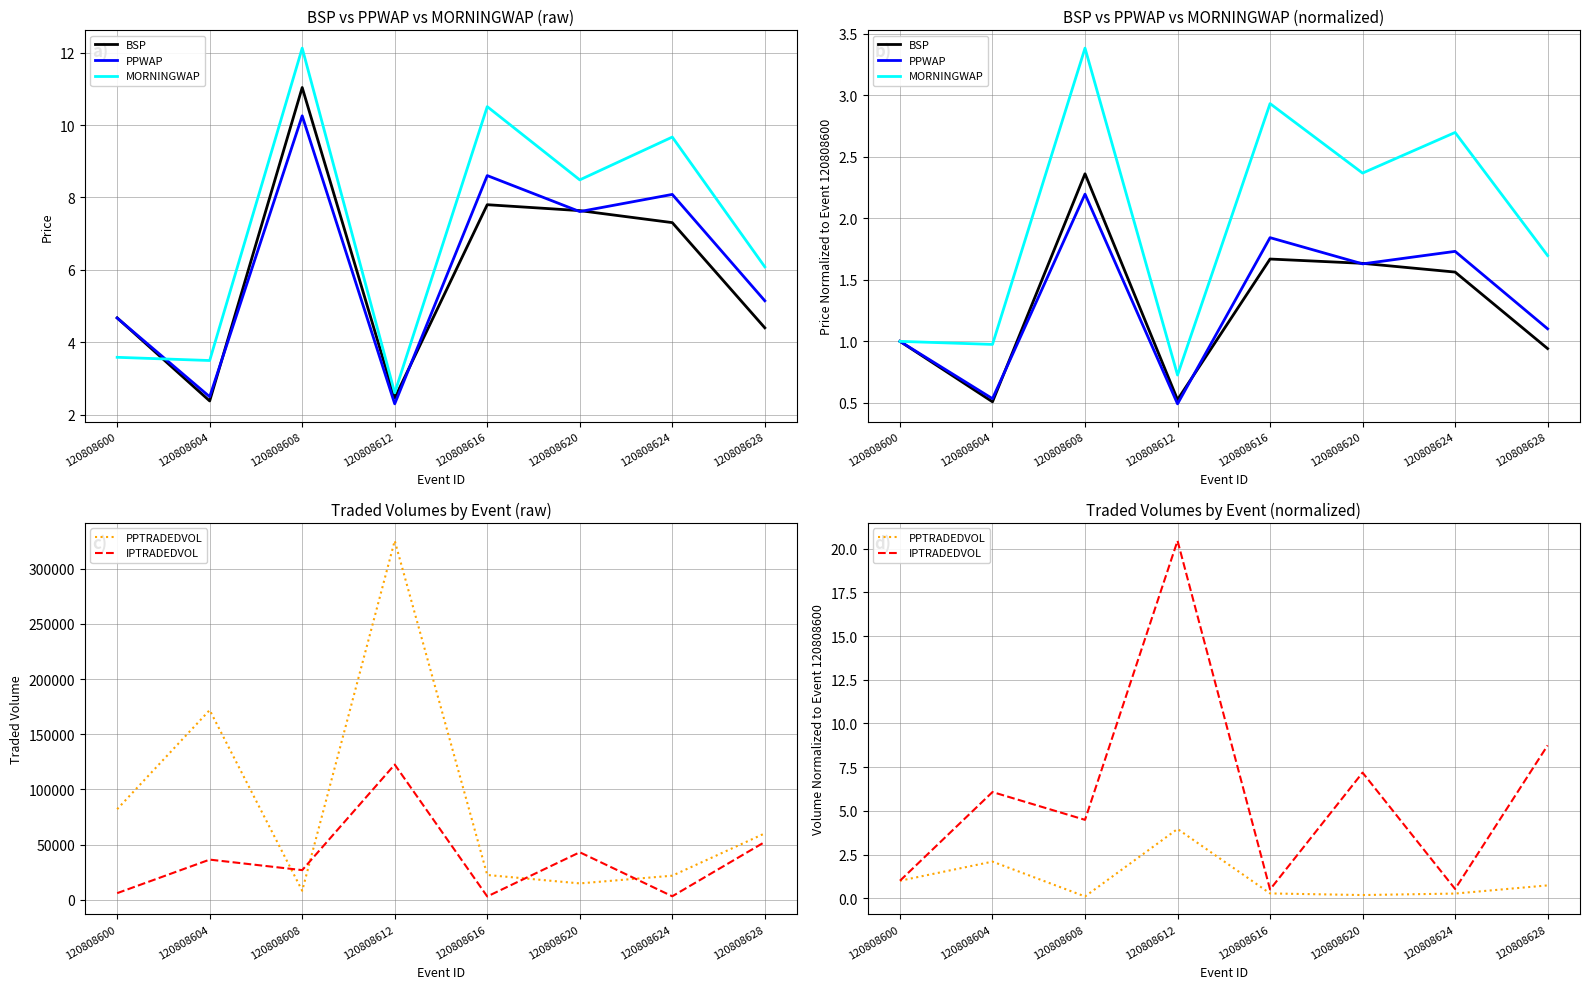

How many lines are shown in the chart?

5